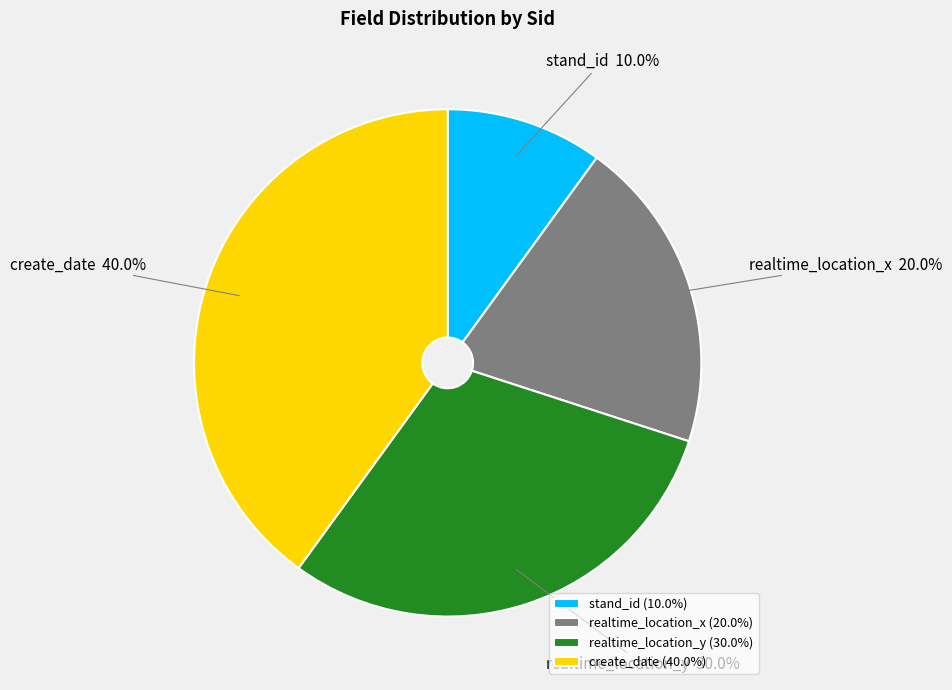

Does any single category account for the majority?

No